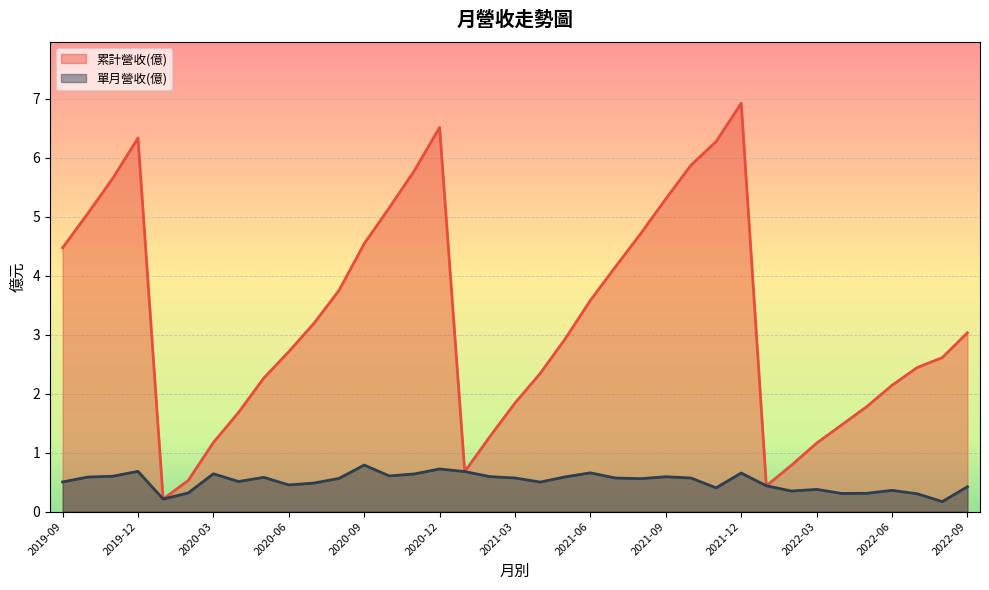

Count the number of data series in this chart.

2